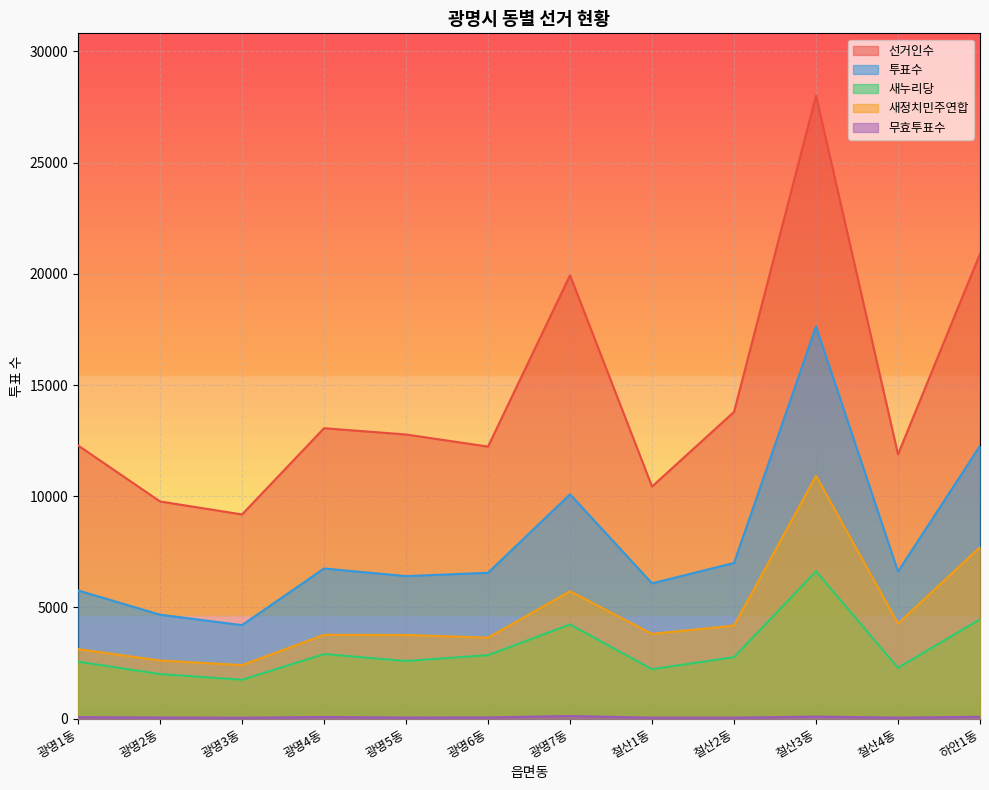

What is the value of the 투표수 point at the 5th from the left?

6410